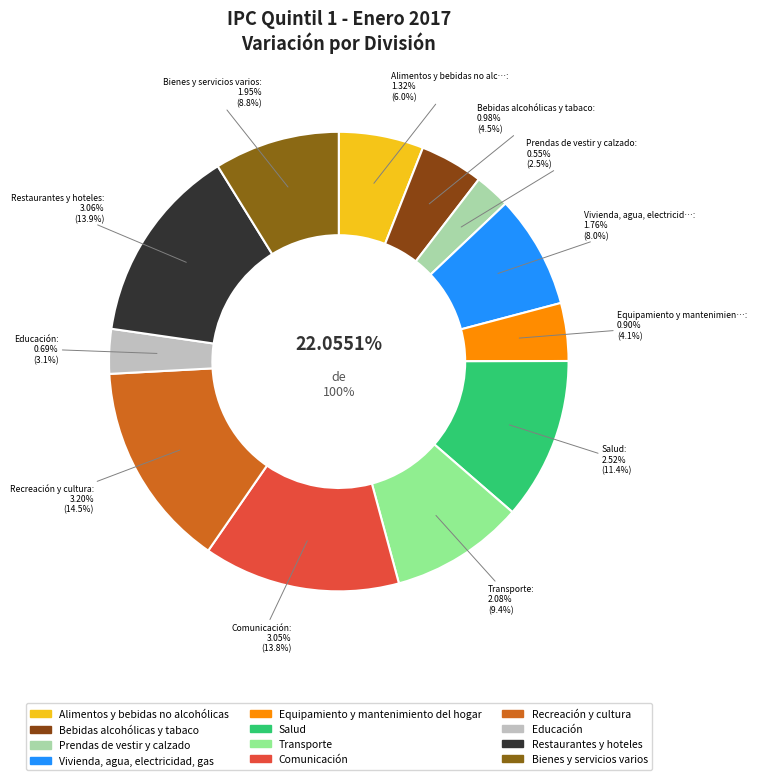

Rank the categories by value from lowest to highest.

Prendas de vestir y calzado, Educación, Equipamiento y mantenimiento del hogar, Bebidas alcohólicas y tabaco, Alimentos y bebidas no alcohólicas, Vivienda, agua, electricidad, gas, Bienes y servicios varios, Transporte, Salud, Comunicación, Restaurantes y hoteles, Recreación y cultura